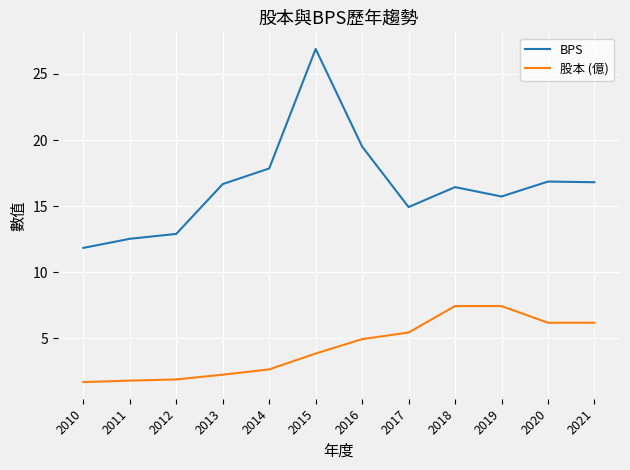

How many lines are shown in the chart?

2